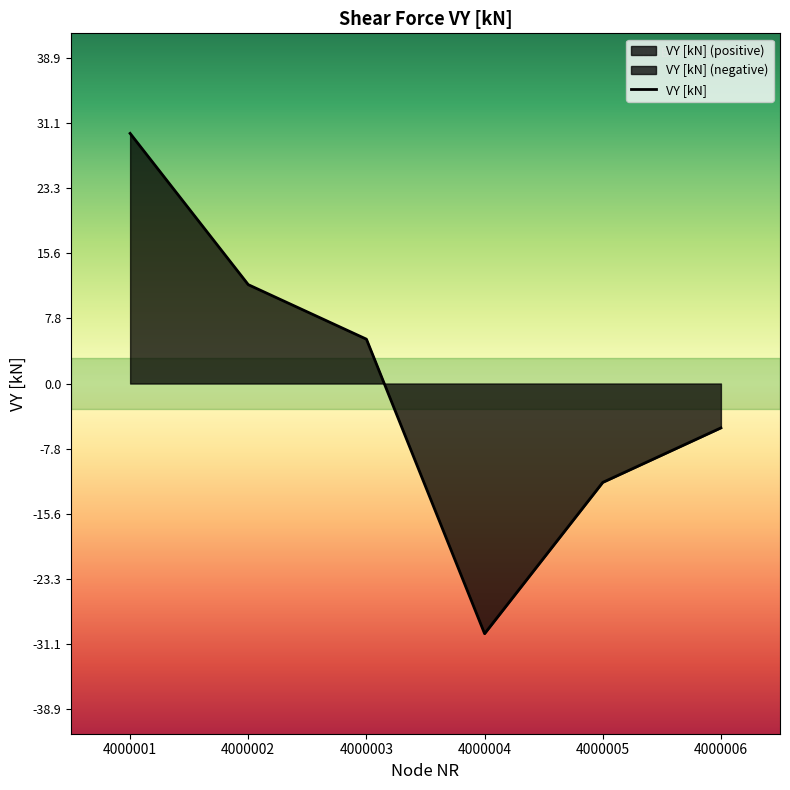

What is the value of the 1st point from the left?

29.9